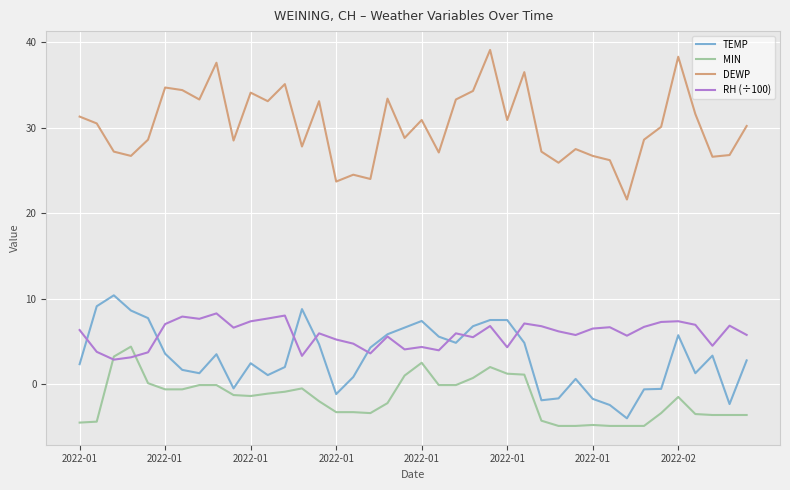

Which series has the largest total across all categories?

DEWP